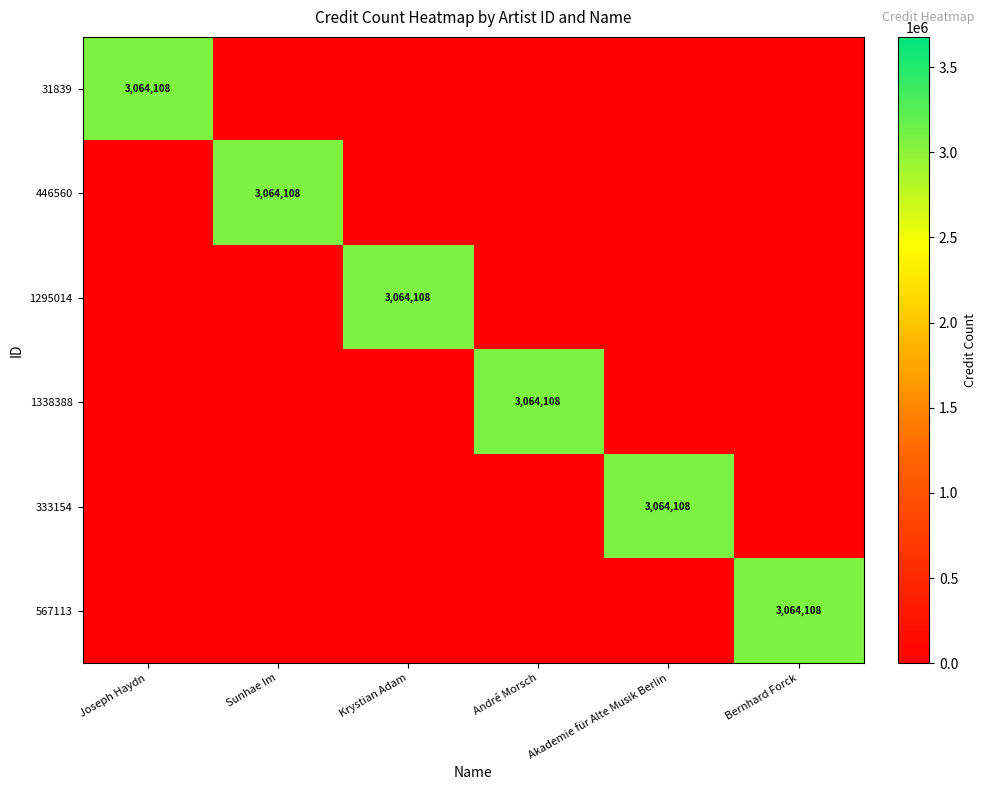

Is it true that 446560 equals 3064108 at Sunhae Im?

True